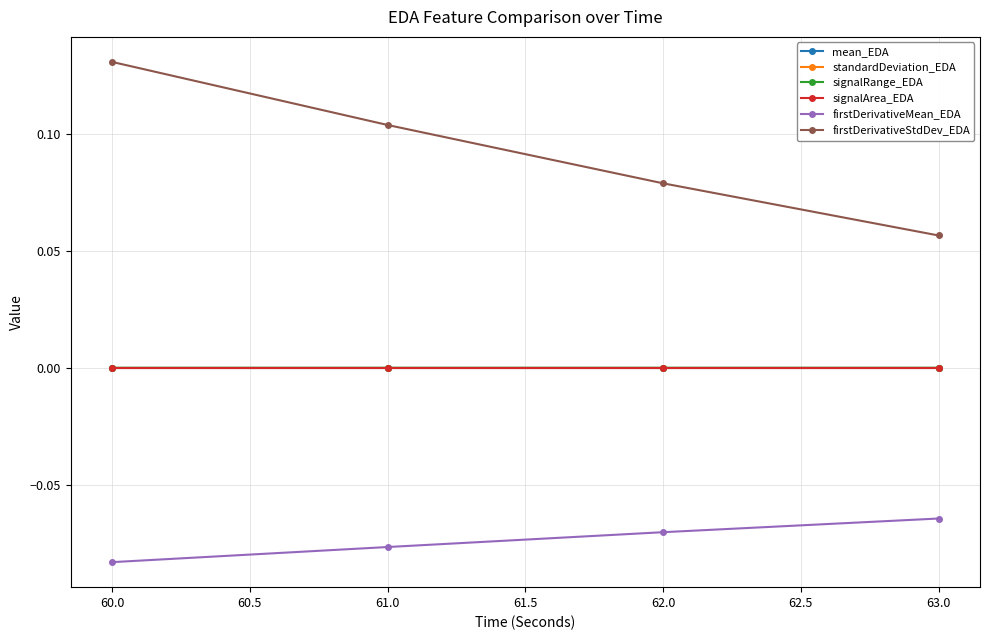

How many lines are shown in the chart?

6